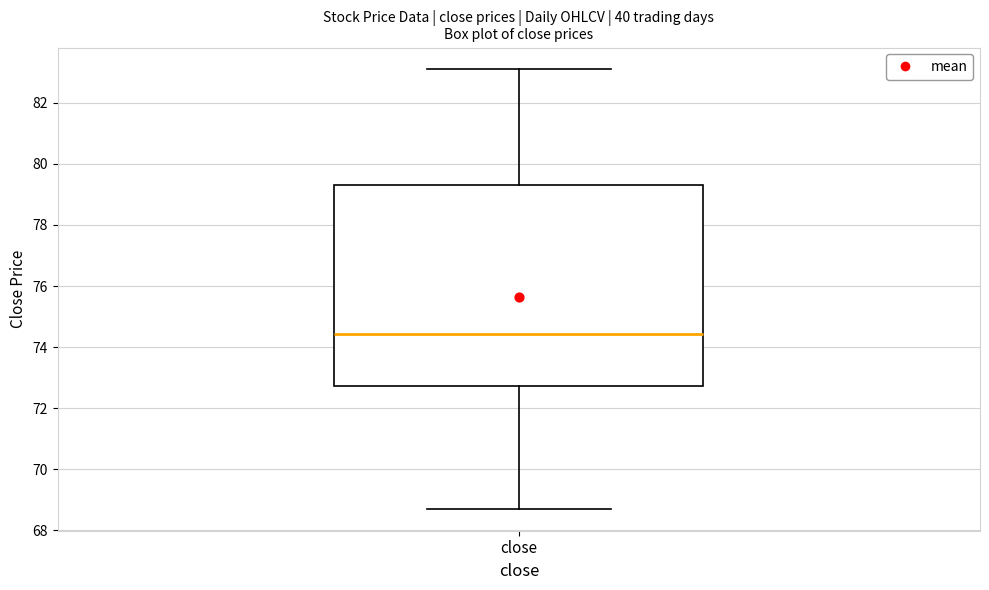

Transcribe this box plot: give where the median line is, the range the box spans, and where the two whiskers end, as read against the y-axis. The values are not printed on the chart, so give them approximately, as read against the axis.

median 74.4, box 72.8 to 79.4, whiskers 68.8 to 83.0